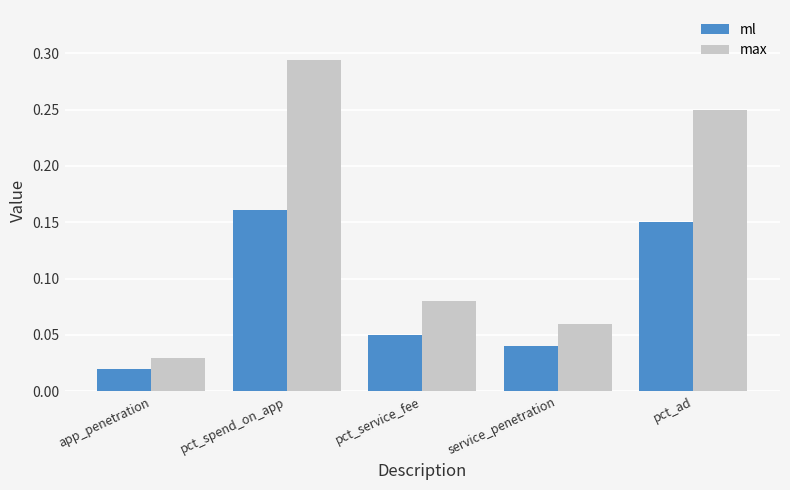

What is the sum of all max values?

0.7